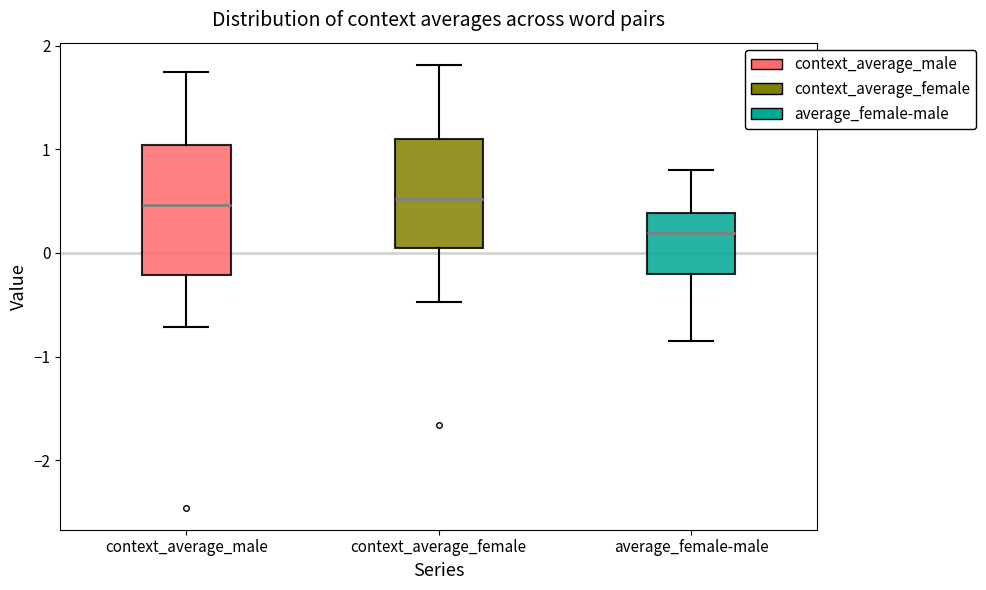

Reading left to right, read every box against the y-axis: the position of its median line, the range the box covers, and the ends of its whiskers. The values are not printed on the chart, so give them approximately, as read against the axis.

context_average_male: median 0.5, box -0.2 to 1.0, whiskers -0.7 to 1.7
context_average_female: median 0.5, box 0.0 to 1.1, whiskers -0.5 to 1.8
average_female-male: median 0.2, box -0.2 to 0.4, whiskers -0.8 to 0.8